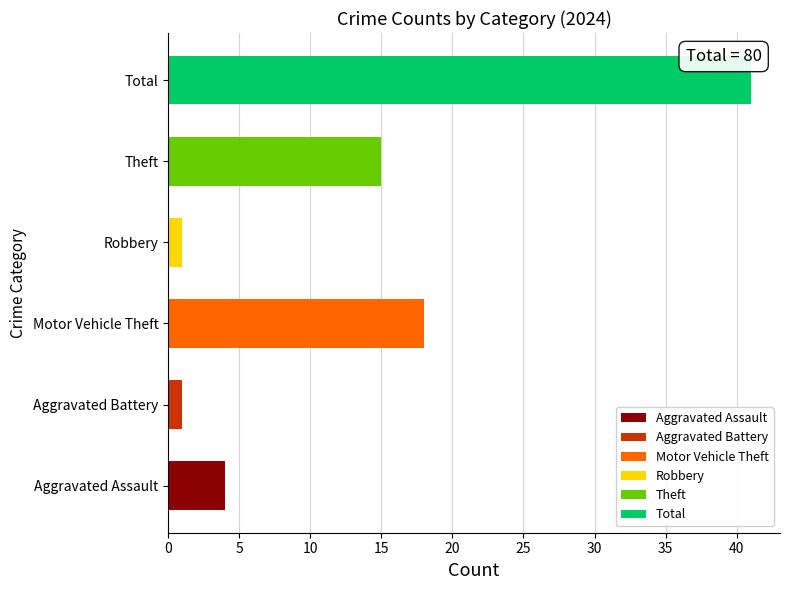

How many values are below 15?

3